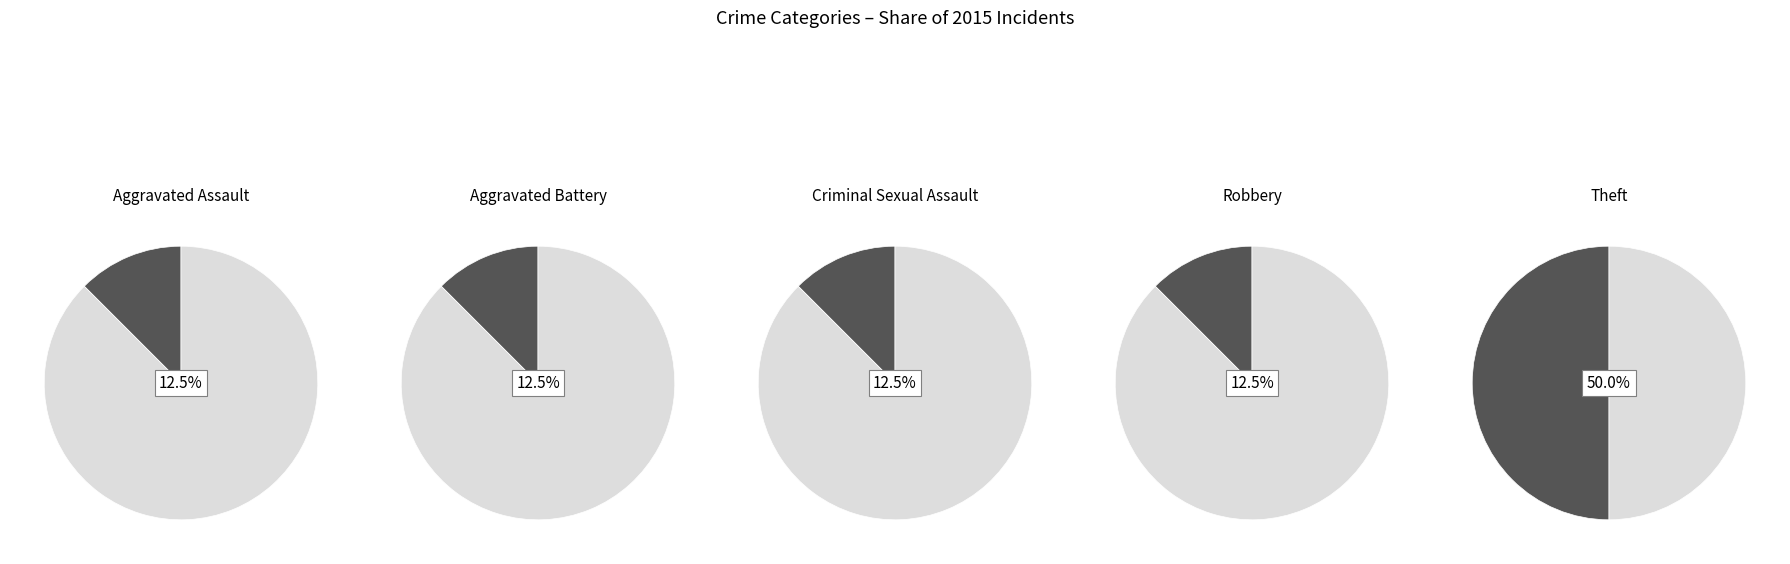

To the nearest percent, what is the average slice percentage?

20%